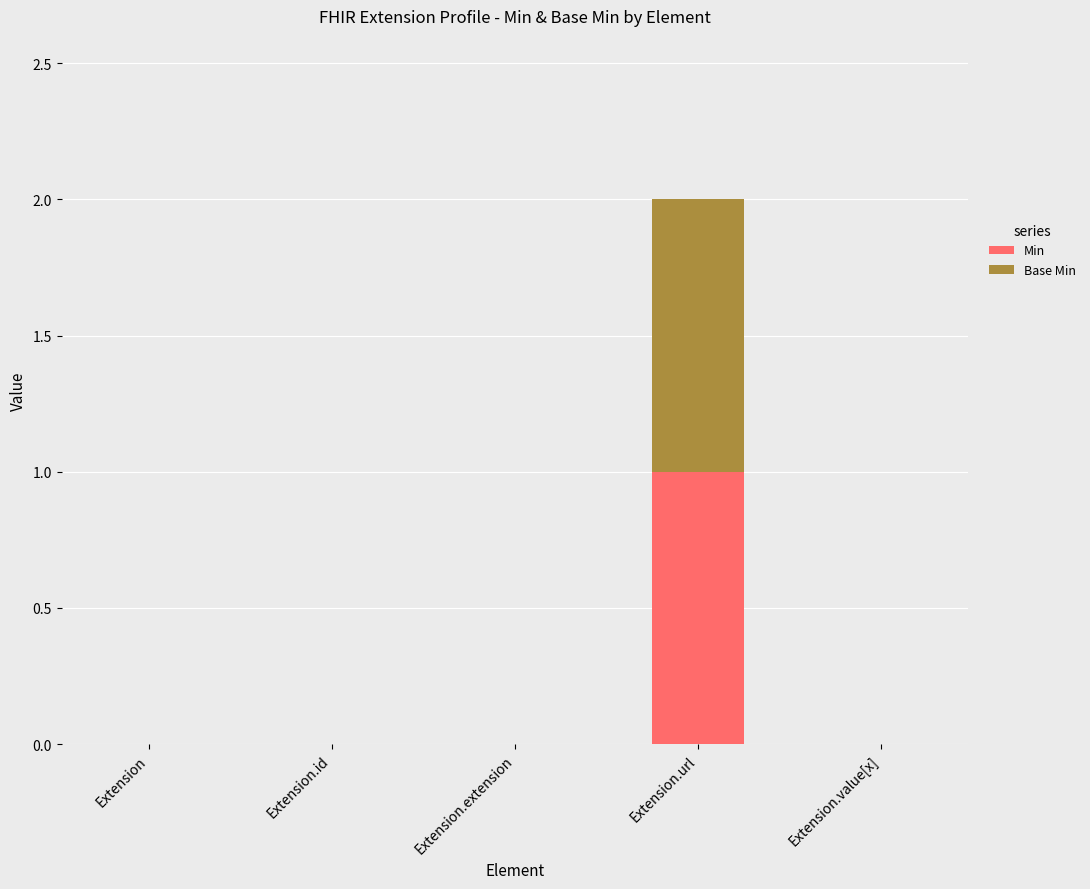

At which category is the sum across all series the highest?

Extension.url